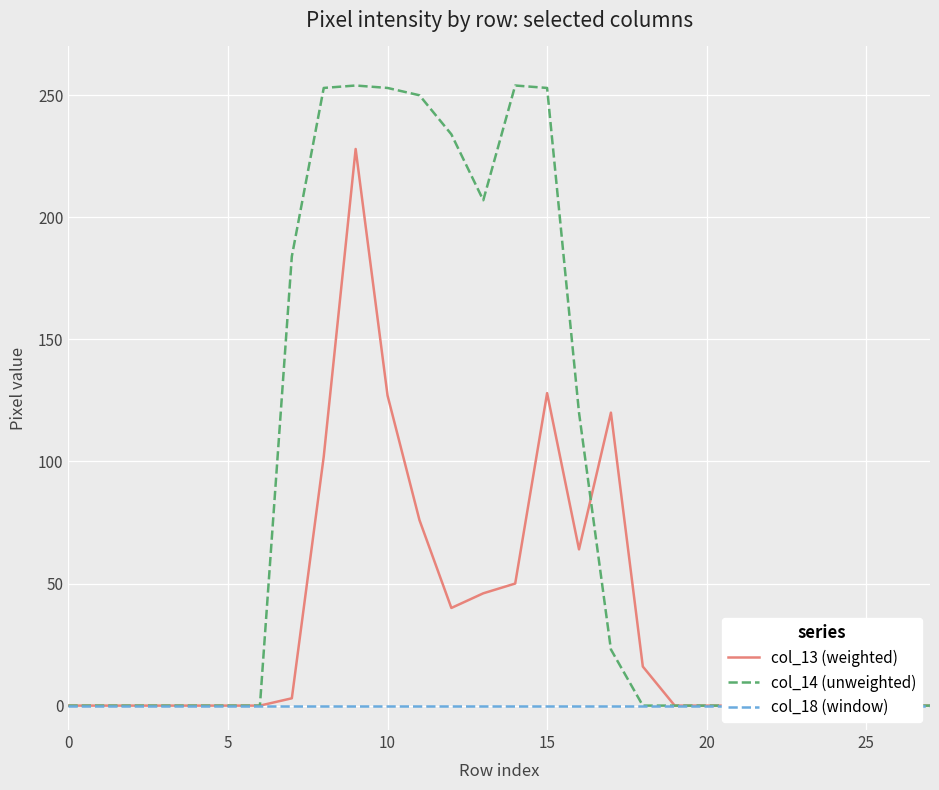

At which label is col_13 (weighted) closest to 114?

17